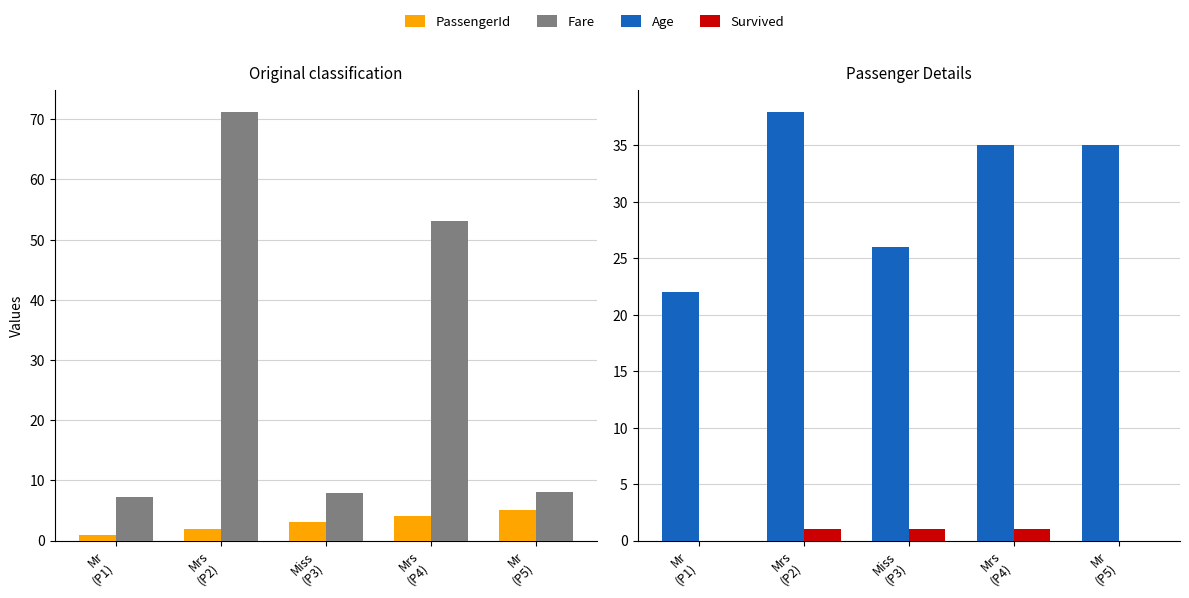

List the series in order of their peak value, highest first.

Fare, Age, PassengerId, Survived